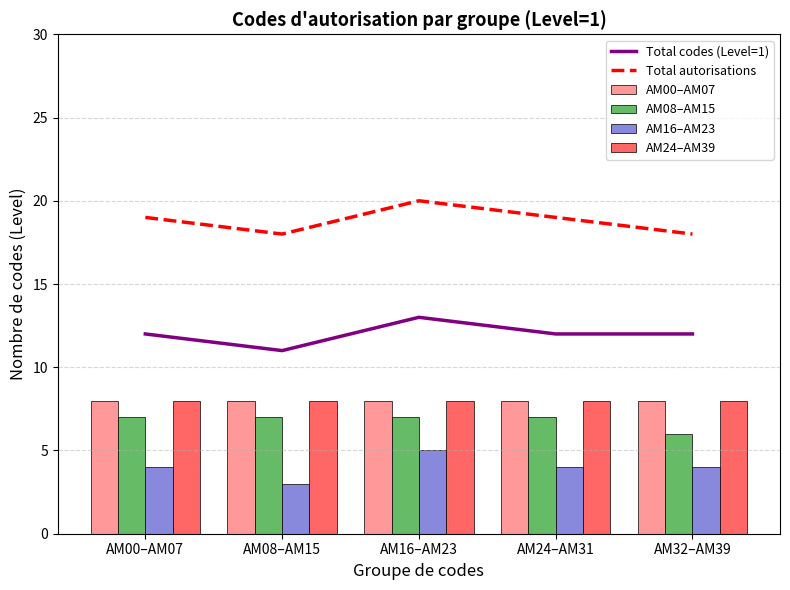

Read the AM00–AM07 value at AM16–AM23.

8